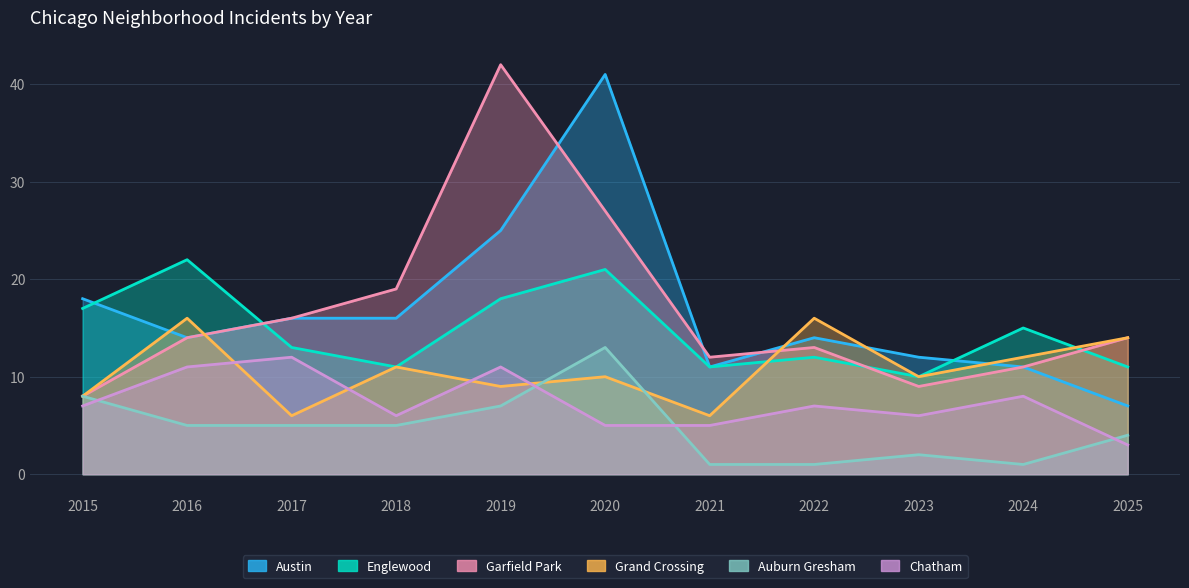

True or false: Chatham and Englewood cross at least once.

False